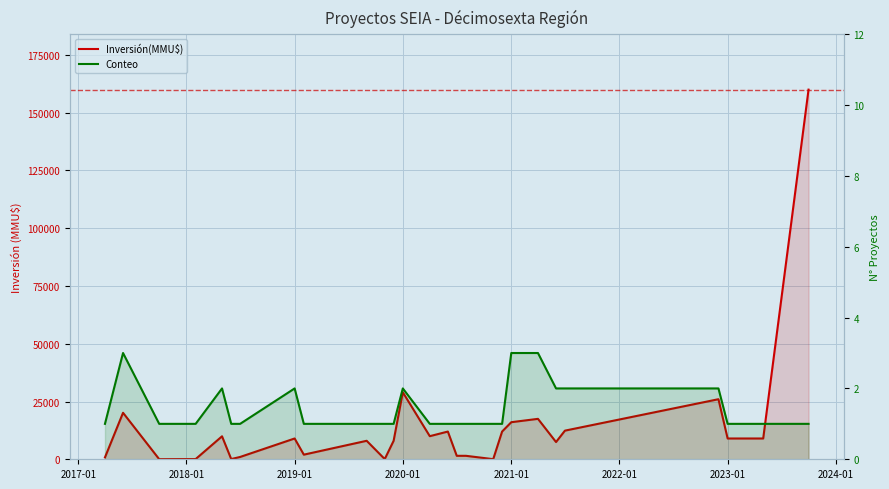

What are all the series names shown in the legend?

Inversión(MMU$), Conteo